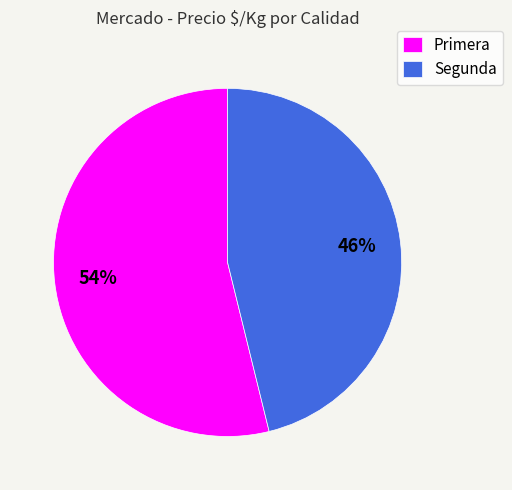

Which has a higher value, Segunda or Primera?

Primera